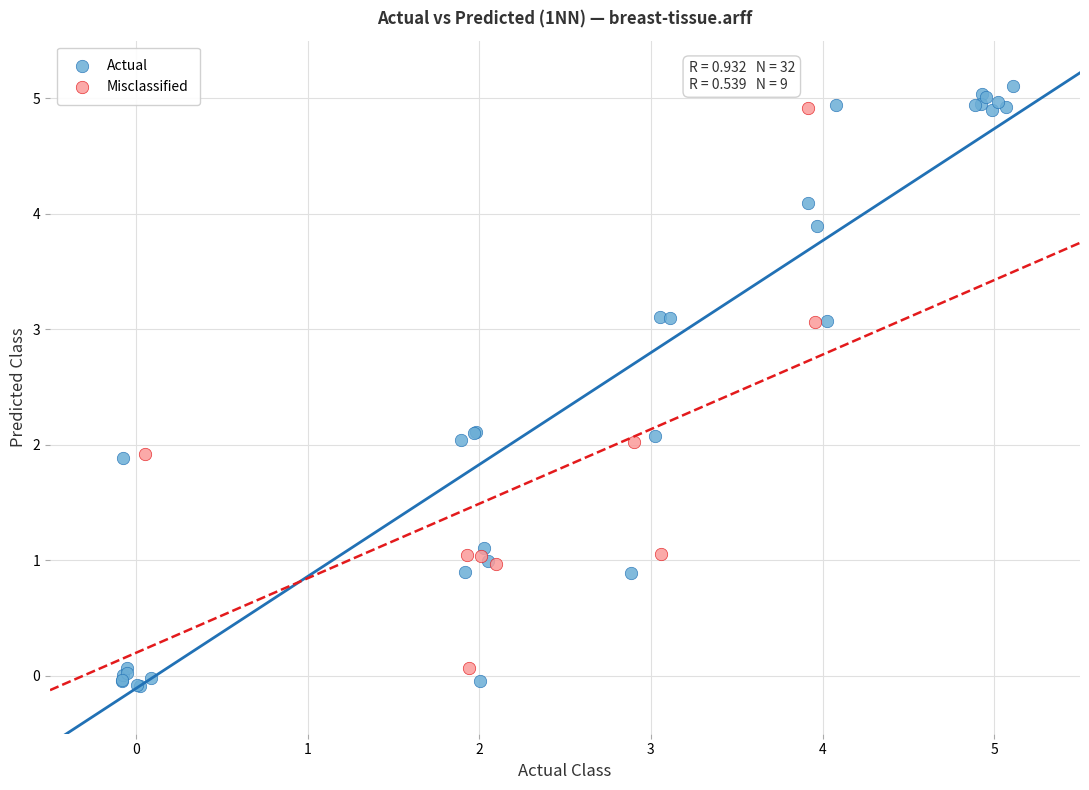

Which series has the widest spread of Y values?

Actual